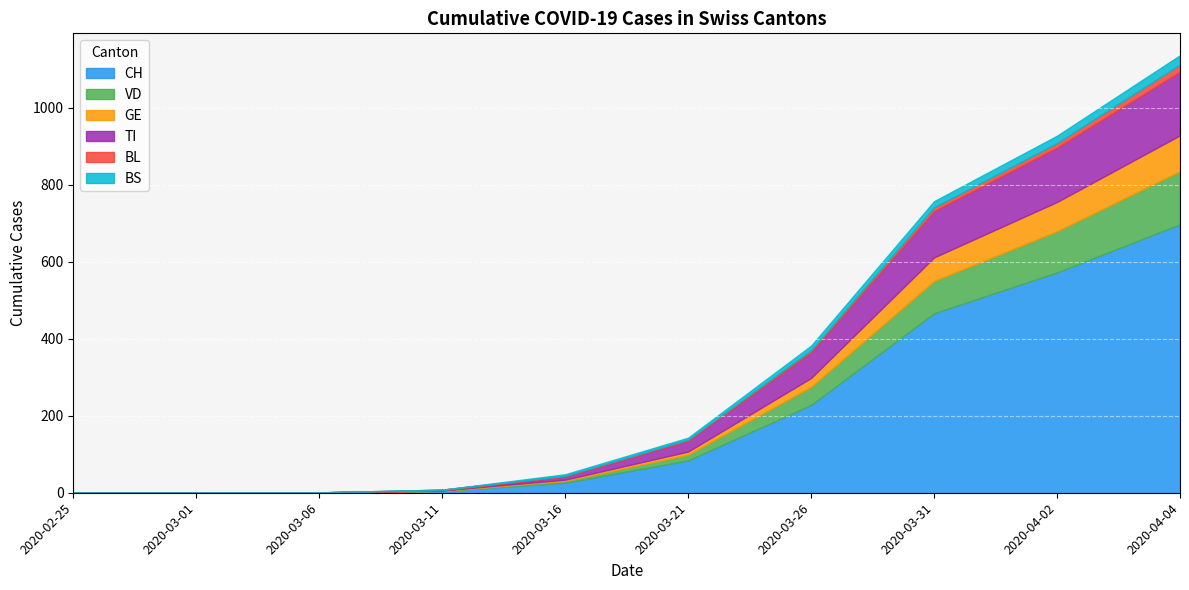

True or false: BS and TI cross at least once.

False